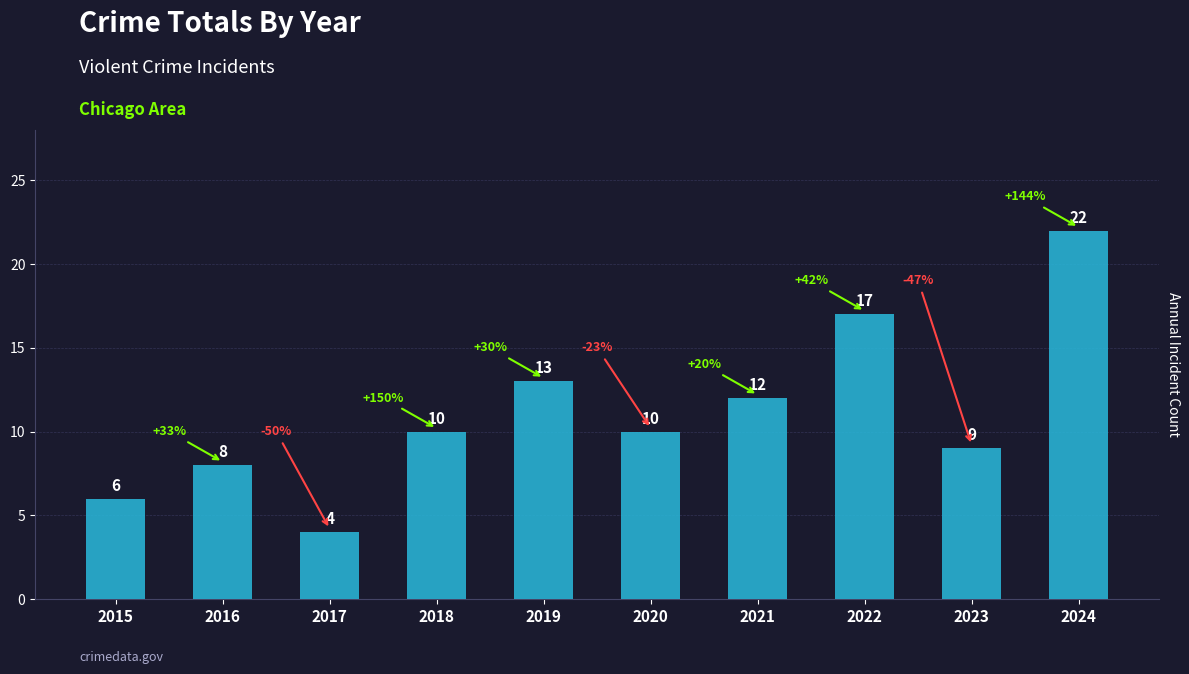

How many categories are shown in the chart?

10